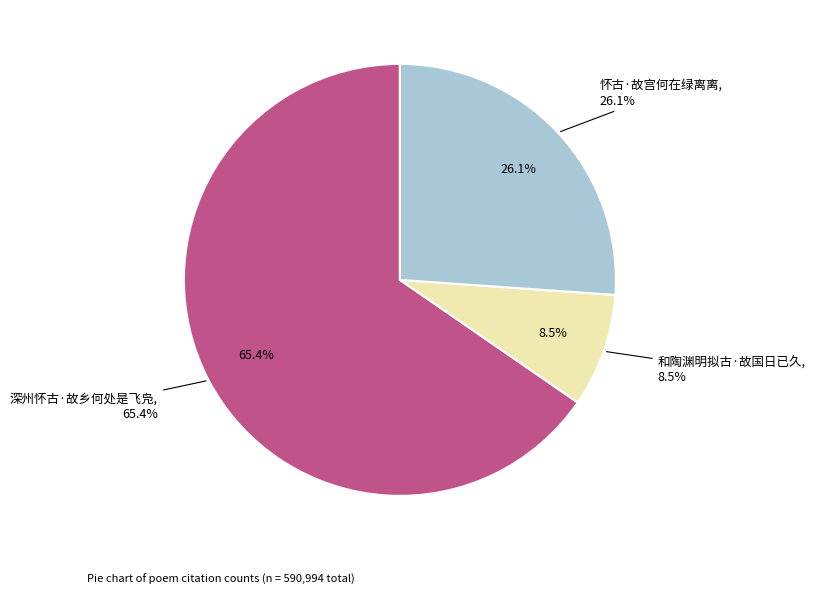

To the nearest percent, what percentage of the pie is 深州怀古·故乡何处是飞凫?

65%